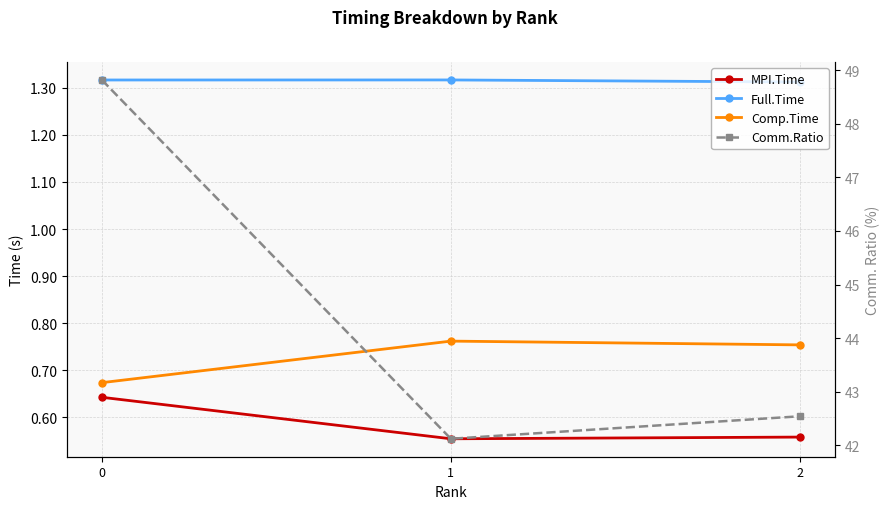

What is the greatest value displayed?

48.8